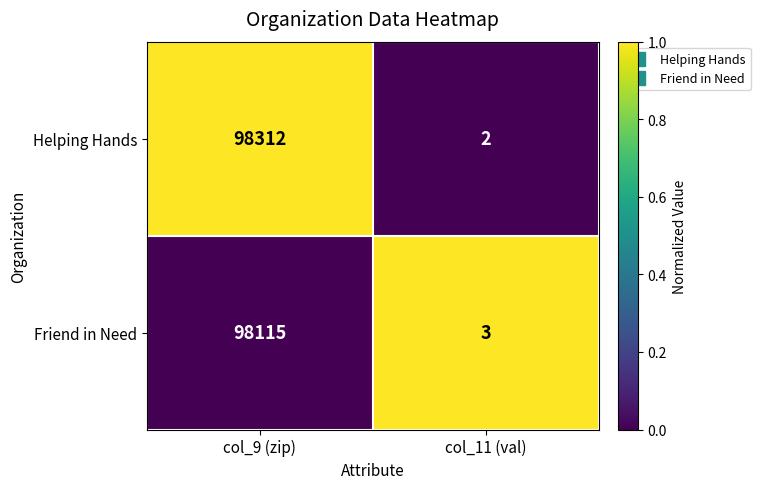

What is the sum of the Helping Hands values at col_11 (val) and col_9 (zip)?

98314